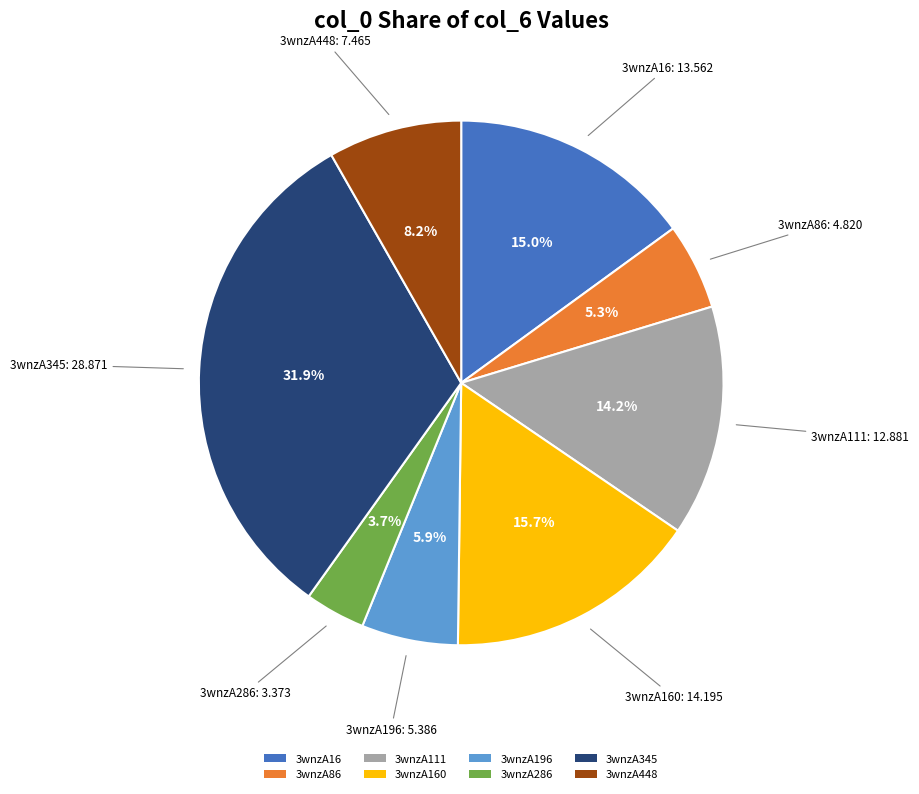

Does 3wnzA86 represent more than half of the total?

No